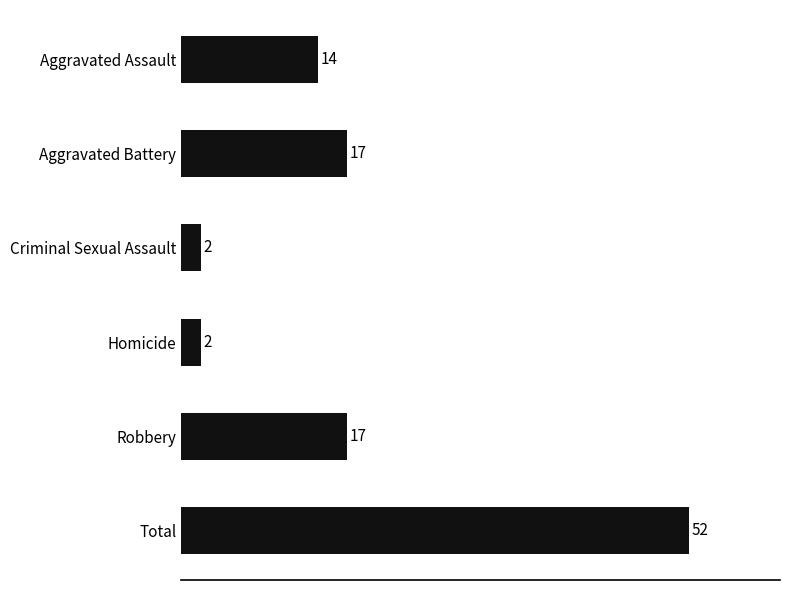

The chart shows a value of 14 at Aggravated Assault. True or false?

True